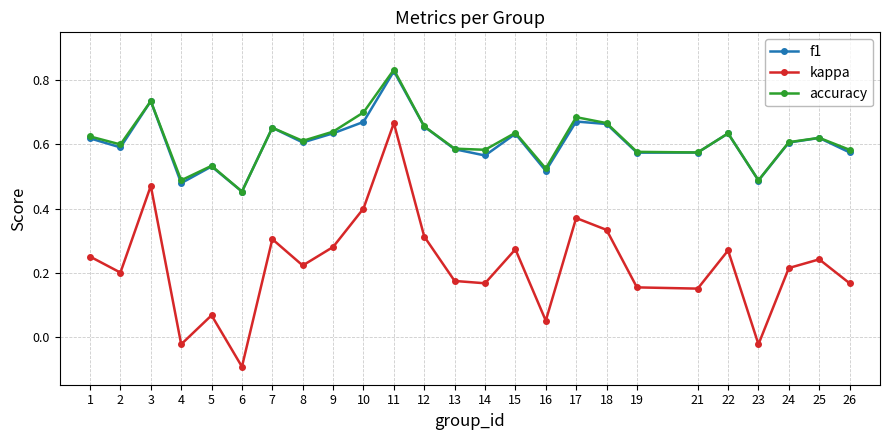

How many accuracy values are between 0 and 1?

25